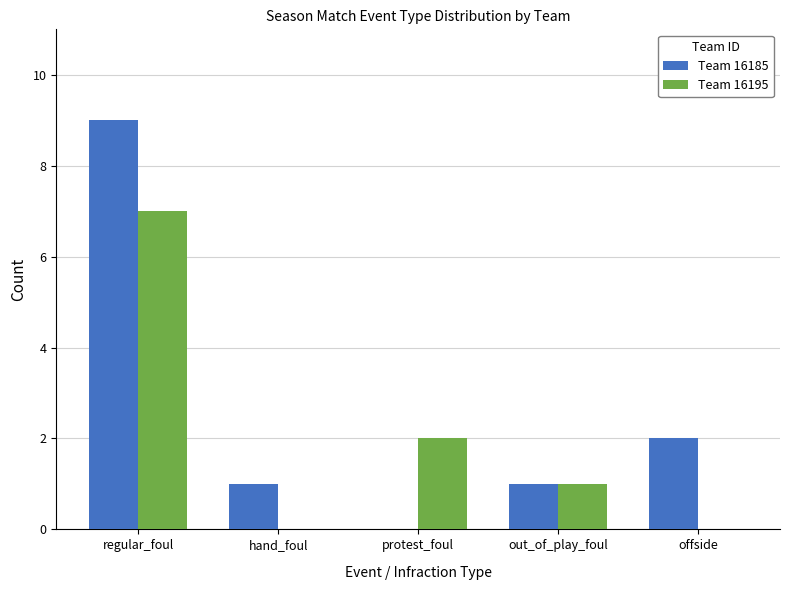

What is the total value across all series at protest_foul?

2